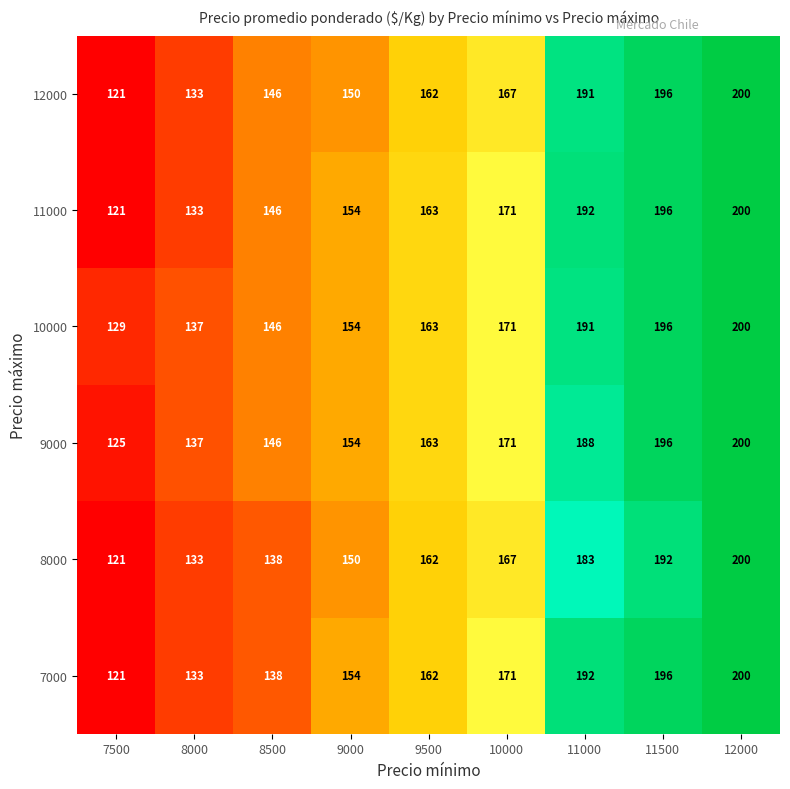

How many values in the 8000 series are below 162?

4